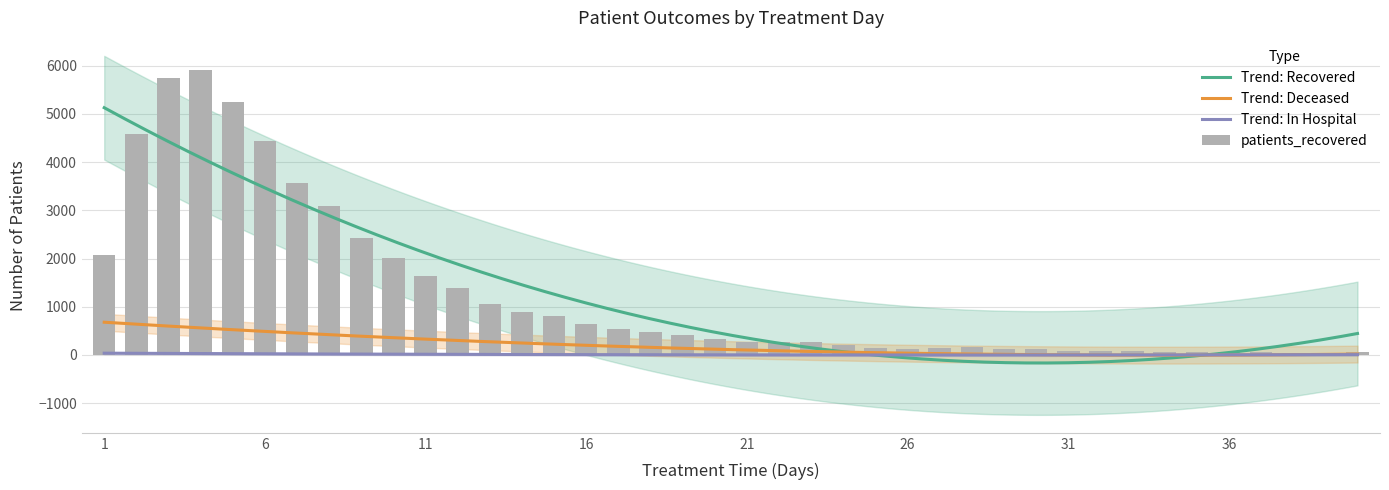

The patients_recovered series shows 502 at 20. True or false?

False